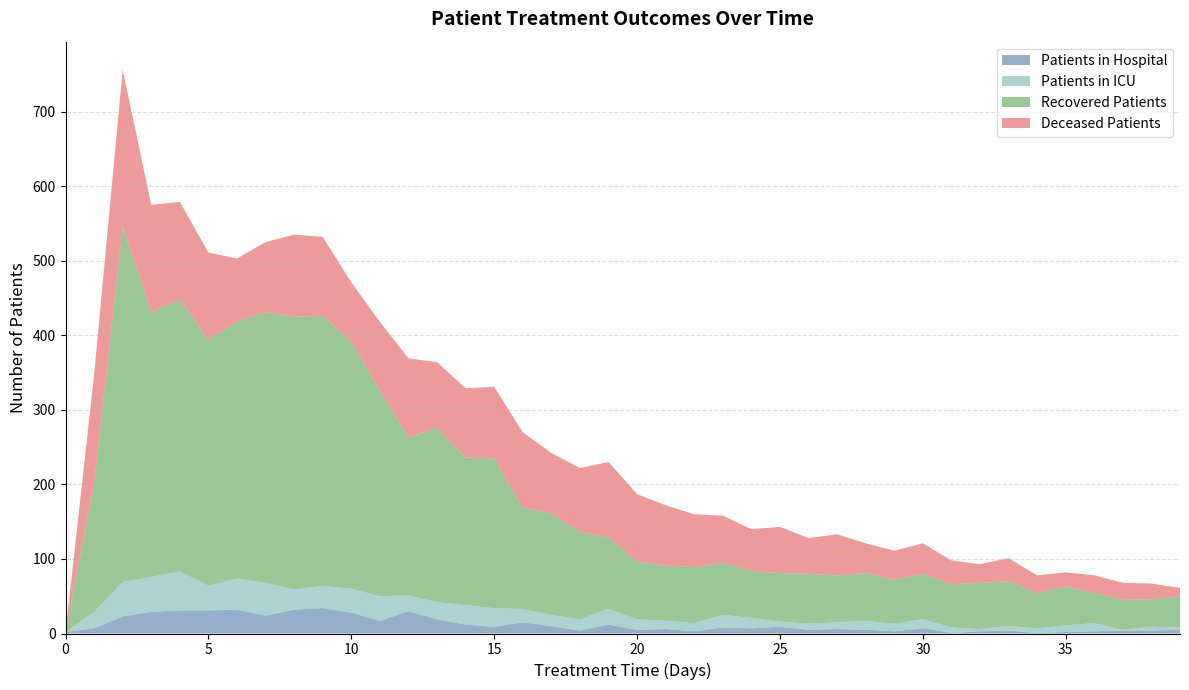

Reading left to right, list all the values displayed in this chart.

patients_in_hospital: 0=2	1=7	2=23	3=29	4=31	5=31	6=32	7=24	8=32	9=34	10=28	11=17	12=30	13=19	14=12	15=9	16=15	17=10	18=4	19=12	20=5	21=6	22=3	23=8	24=7	25=9	26=5	27=6	28=5	29=3	30=7	31=1	32=3	33=4	34=1	35=2	36=3	37=4	38=4	39=5
patients_in_icu: 0=0	1=22	2=46	3=47	4=52	5=33	6=42	7=44	8=27	9=30	10=32	11=33	12=21	13=23	14=26	15=25	16=18	17=15	18=15	19=21	20=14	21=11	22=11	23=17	24=14	25=7	26=8	27=9	28=12	29=10	30=12	31=7	32=3	33=6	34=6	35=9	36=11	37=1	38=5	39=3
recovered_patients: 0=0	1=172	2=476	3=355	4=365	5=330	6=344	7=363	8=366	9=362	10=332	11=275	12=212	13=234	14=198	15=201	16=136	17=136	18=117	19=96	20=77	21=74	22=75	23=70	24=63	25=65	26=67	27=63	28=64	29=59	30=61	31=58	32=62	33=60	34=47	35=52	36=41	37=40	38=37	39=42
deceased_patients: 0=0	1=146	2=211	3=144	4=131	5=117	6=85	7=94	8=110	9=106	10=79	11=93	12=106	13=88	14=93	15=96	16=101	17=81	18=86	19=101	20=91	21=81	22=71	23=63	24=56	25=62	26=48	27=55	28=40	29=39	30=41	31=32	32=25	33=31	34=24	35=19	36=23	37=23	38=21	39=11